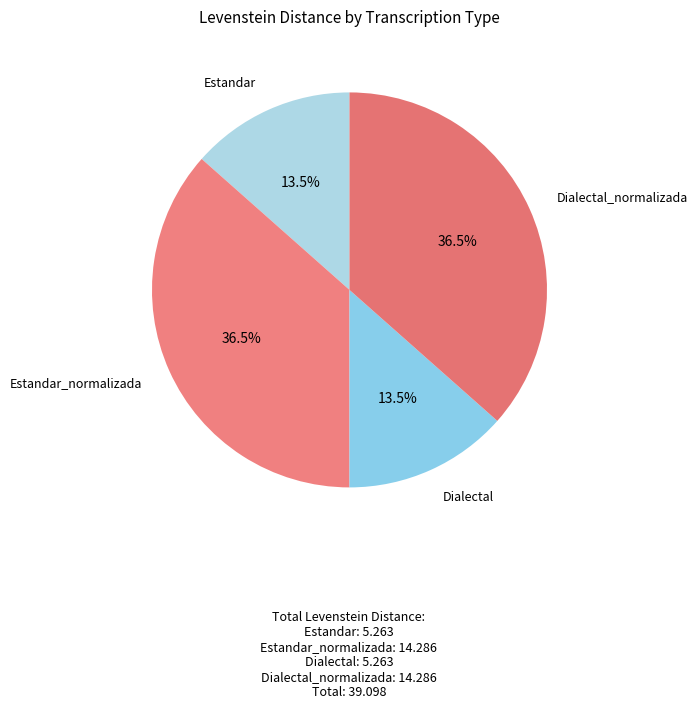

What is the ratio of the value at Dialectal to the value at Dialectal_normalizada?

0.4